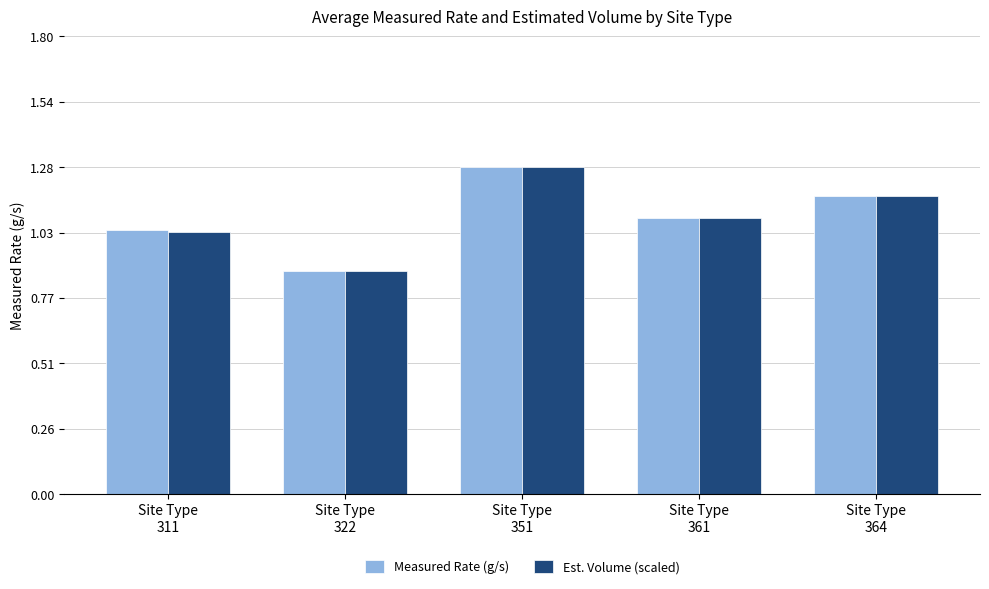

What is the highest value of the Measured Rate (g/s) series?

1.3